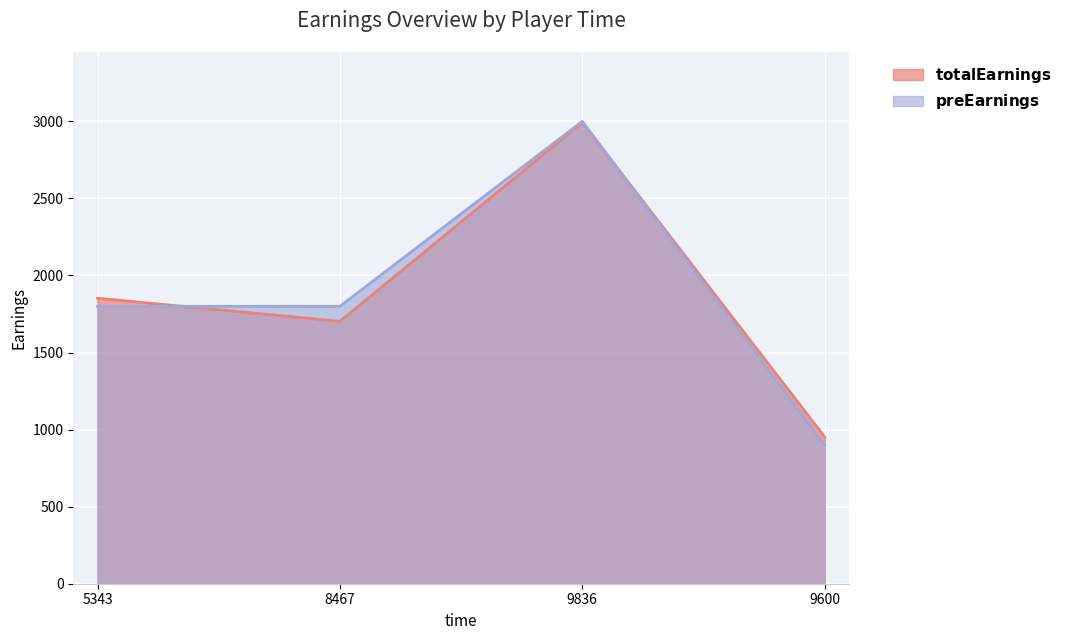

Reading left to right, transcribe all the data shown in this chart.

totalEarnings: 1852.6	1702.6	2992.6	952.3
preEarnings: 1800.0	1800.0	3000.0	900.0